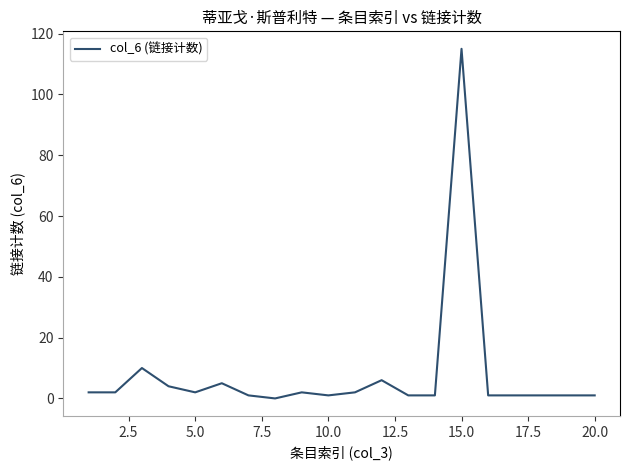

What is the difference between the maximum and minimum values?

115